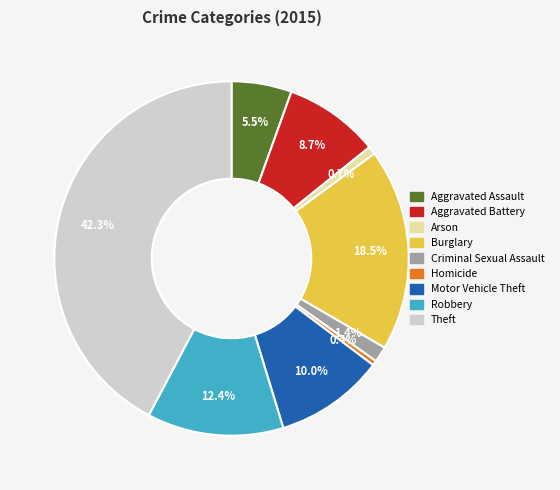

Which slice is the largest?

Theft